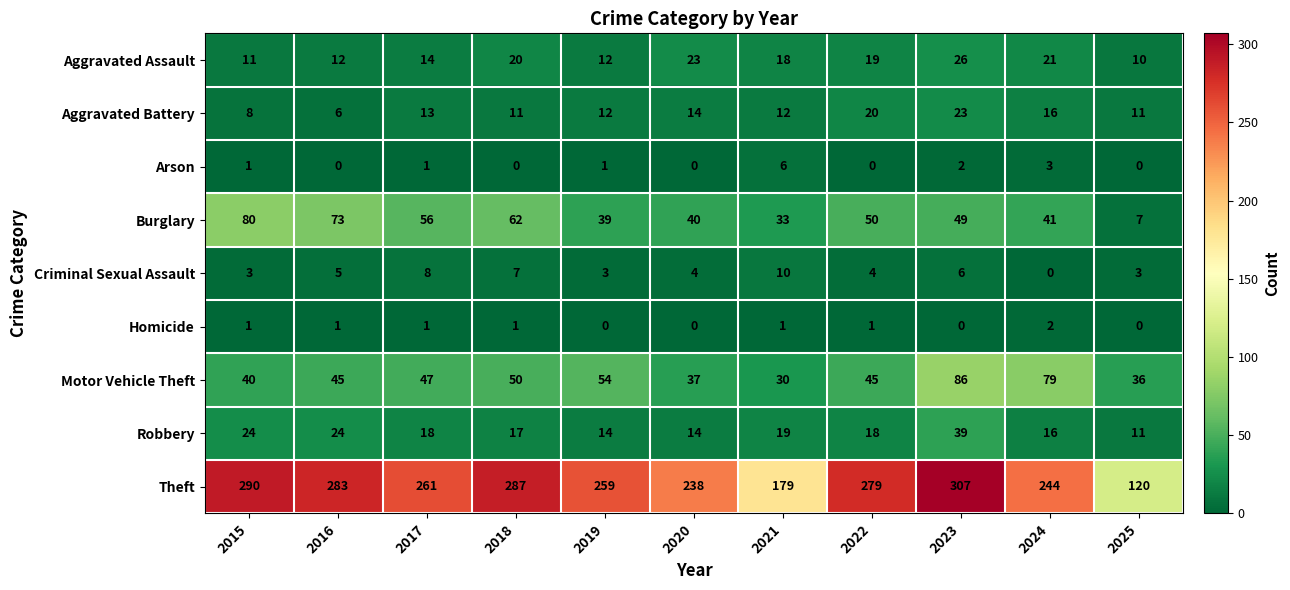

What is the difference between the highest and lowest values at 2020?

238